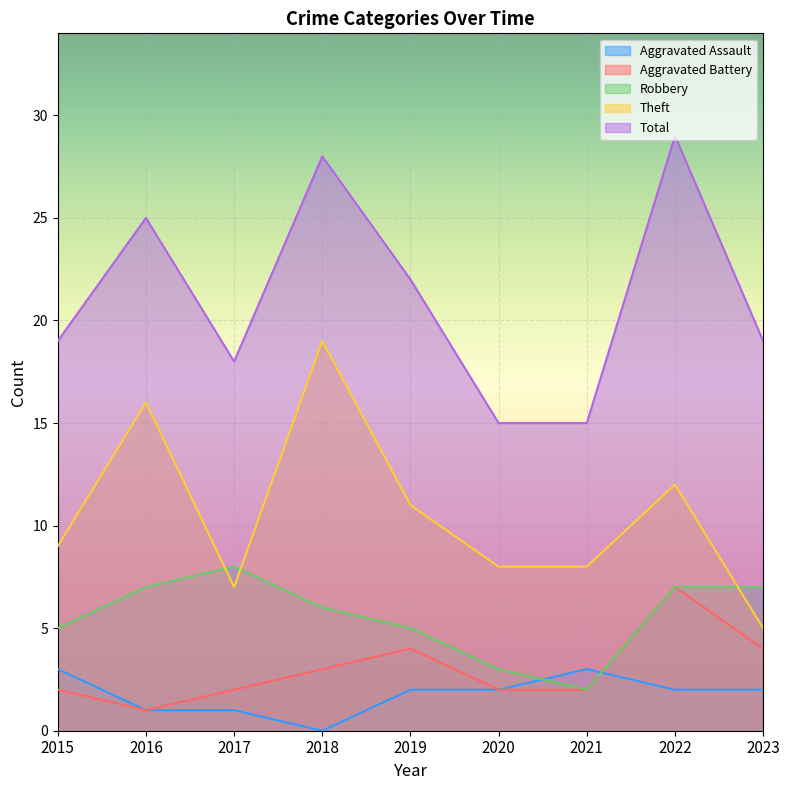

What is the difference between the maximum and minimum values in the Robbery series?

6